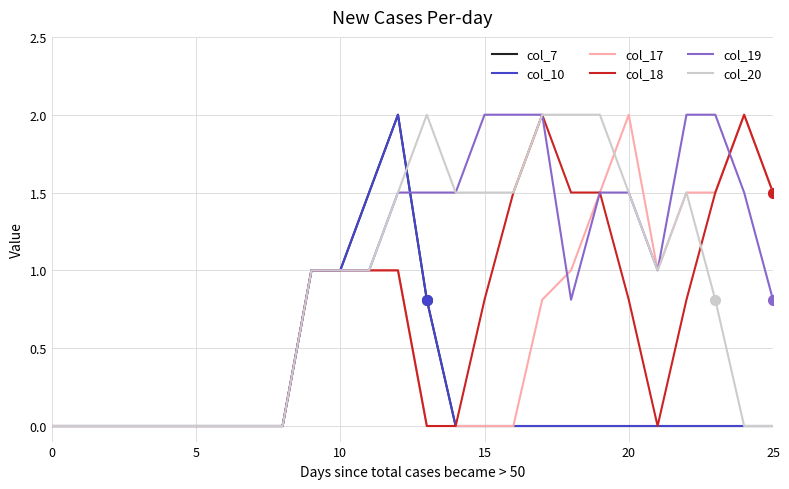

Does the chart have visible grid lines?

Yes